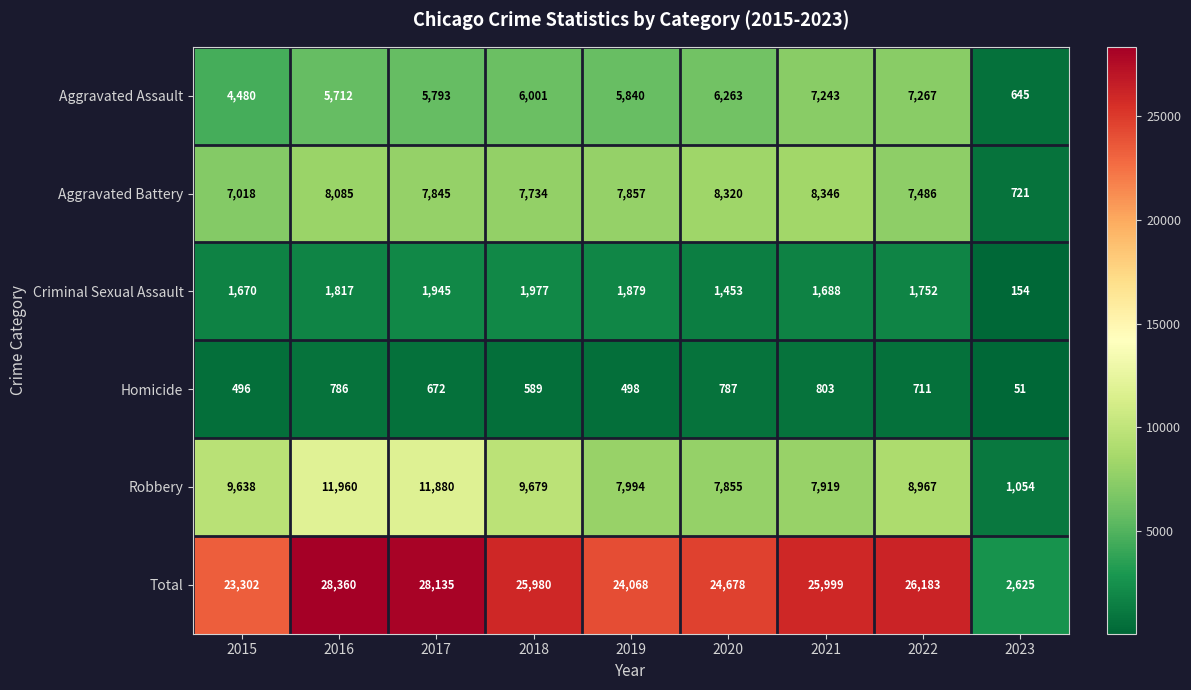

Where is Aggravated Assault nearest to the value 3956?

2015